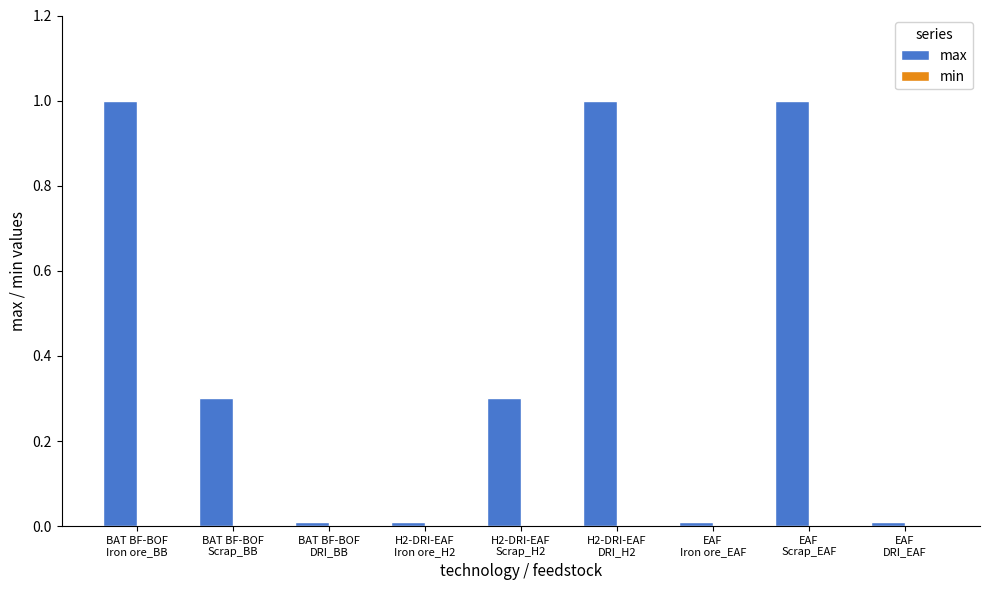

What is the difference between the maximum and minimum values?

1.0